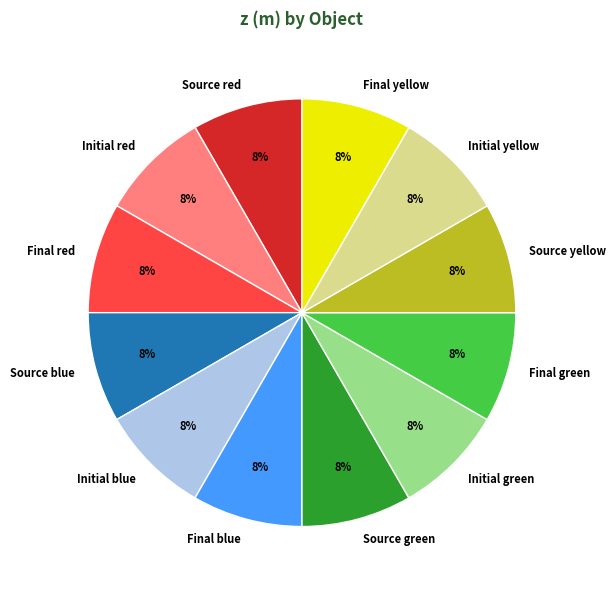

The Source blue slice represents 8% of the pie. True or false?

True